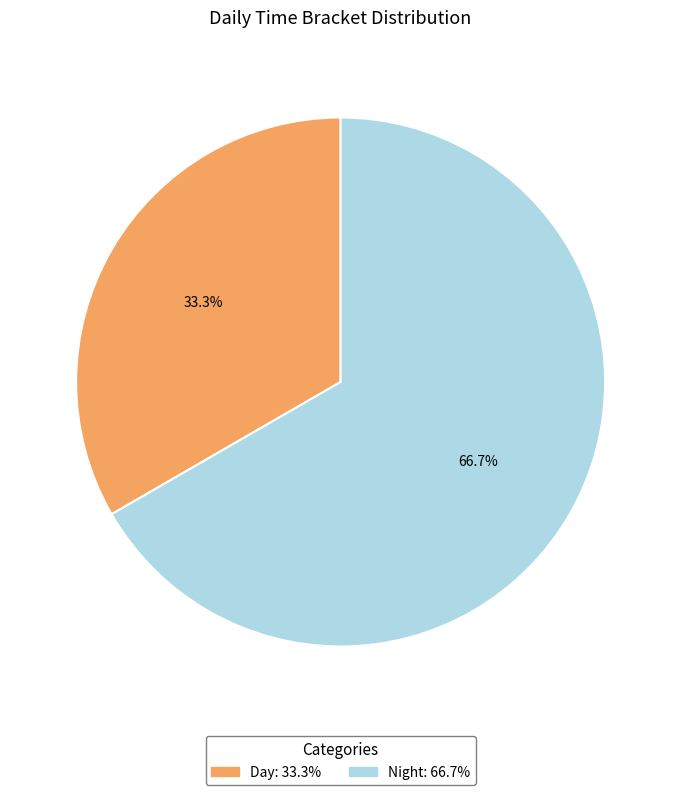

Which slice represents more than half of the pie?

Night